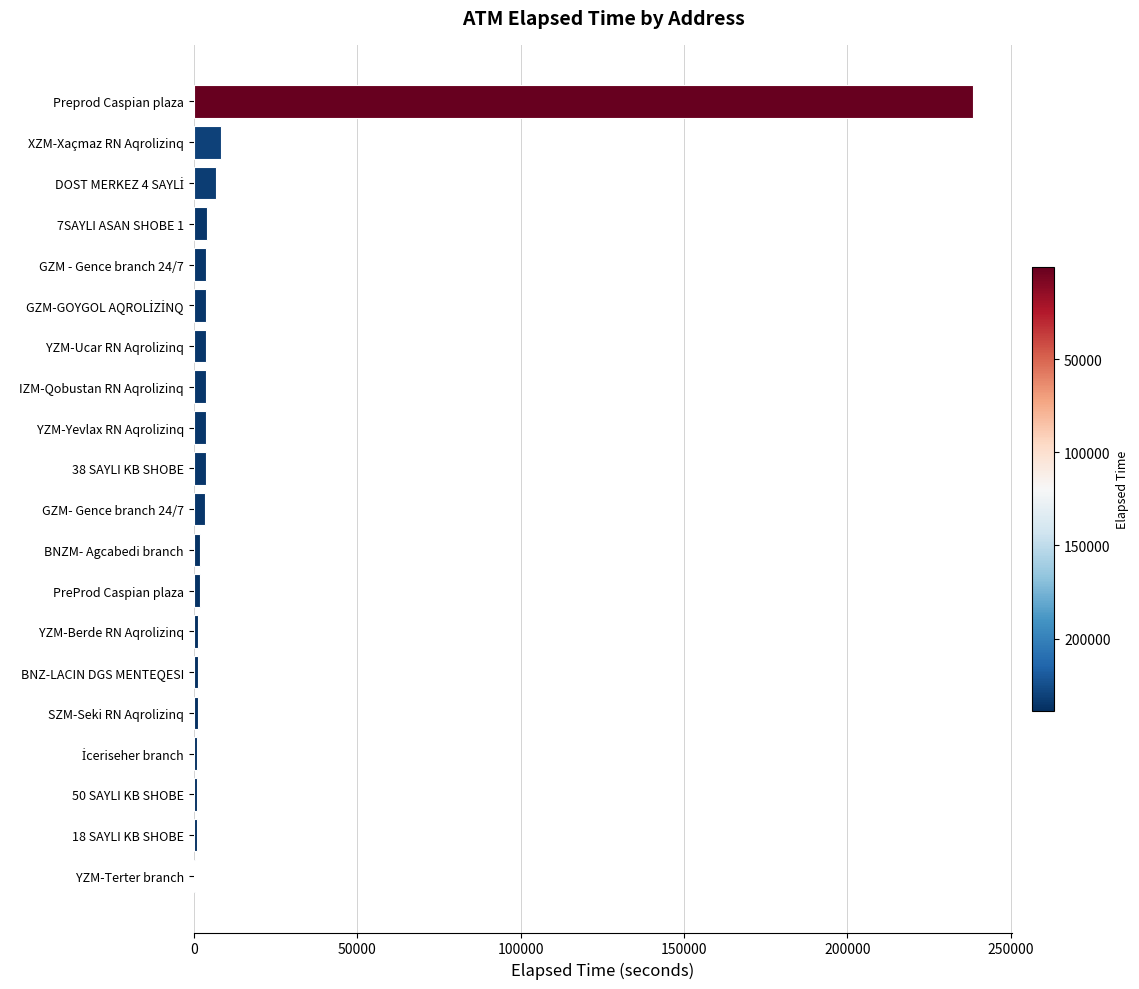

At which category does the chart reach its peak across all series?

Preprod Caspian plaza